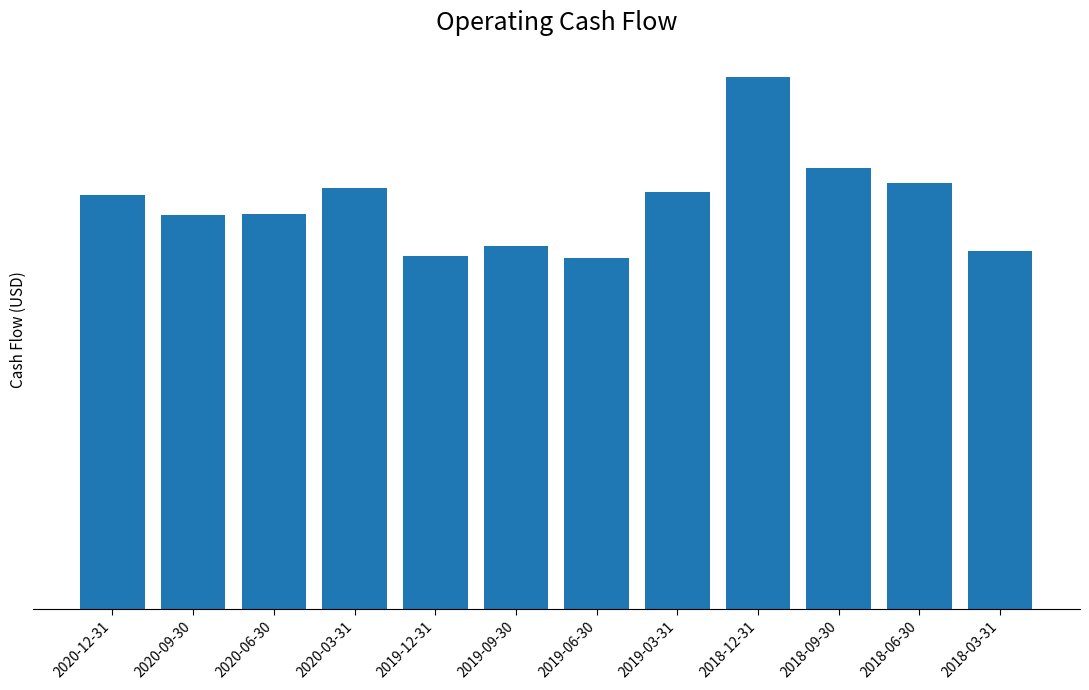

What is the difference between the second highest and minimum values?

79256000